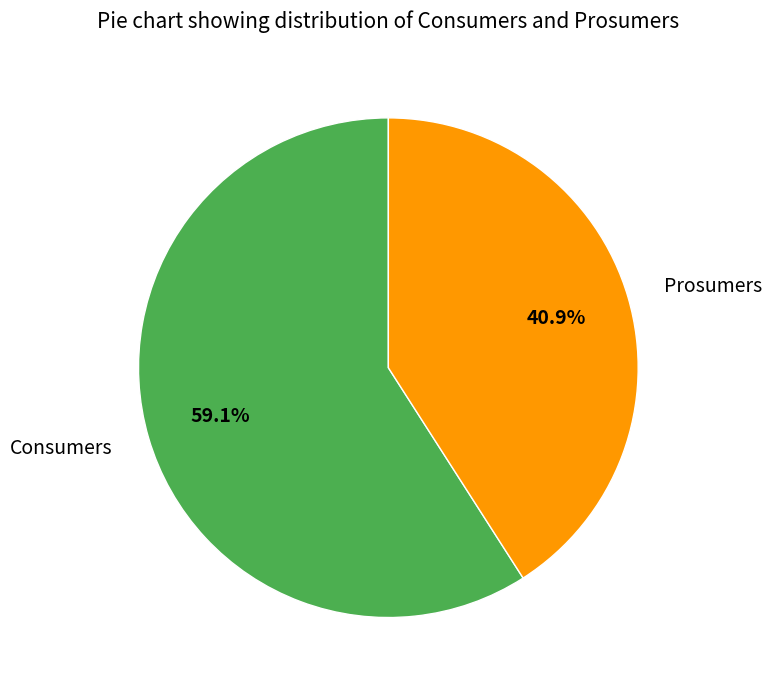

How many segments does this pie chart have?

2